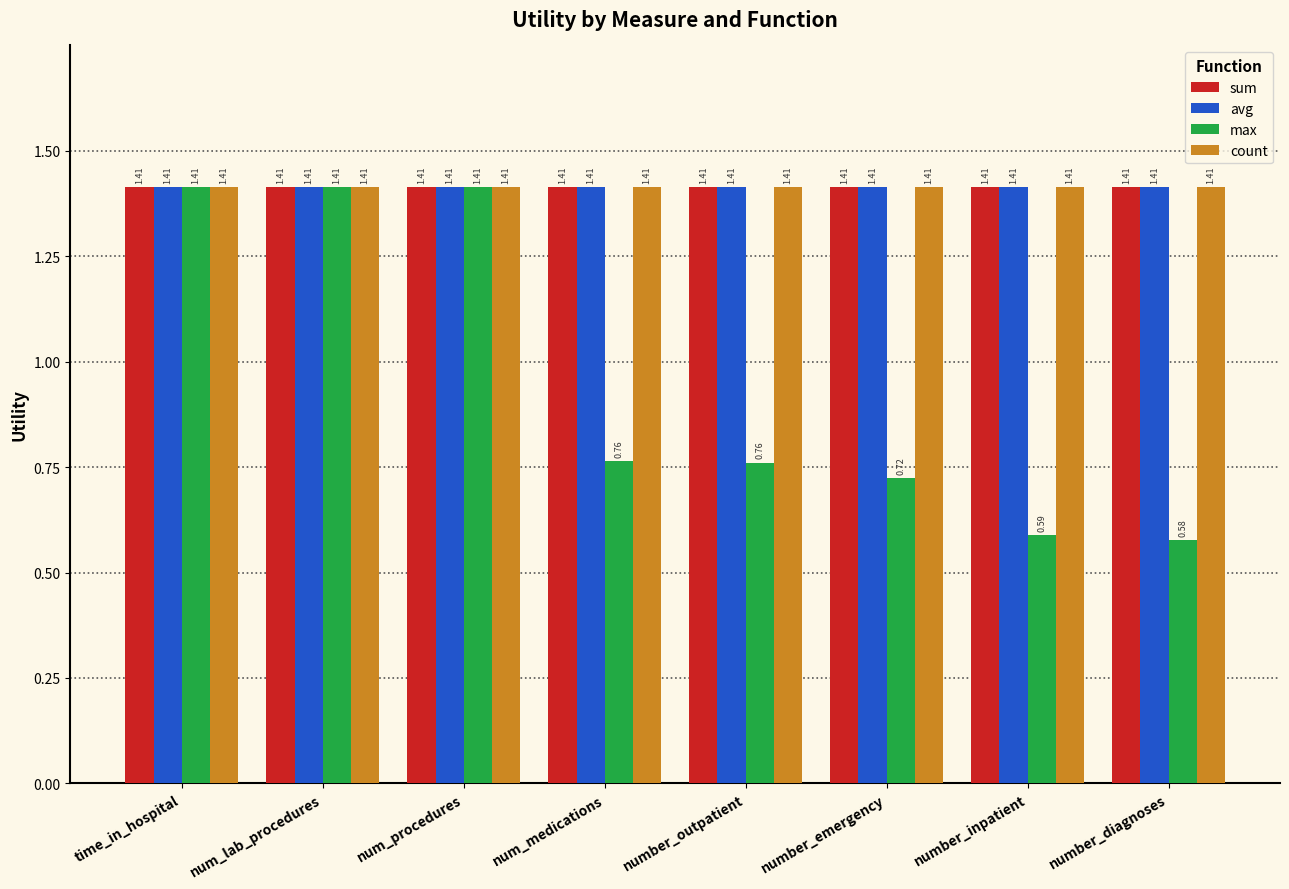

At how many categories does at least one series exceed 1?

8